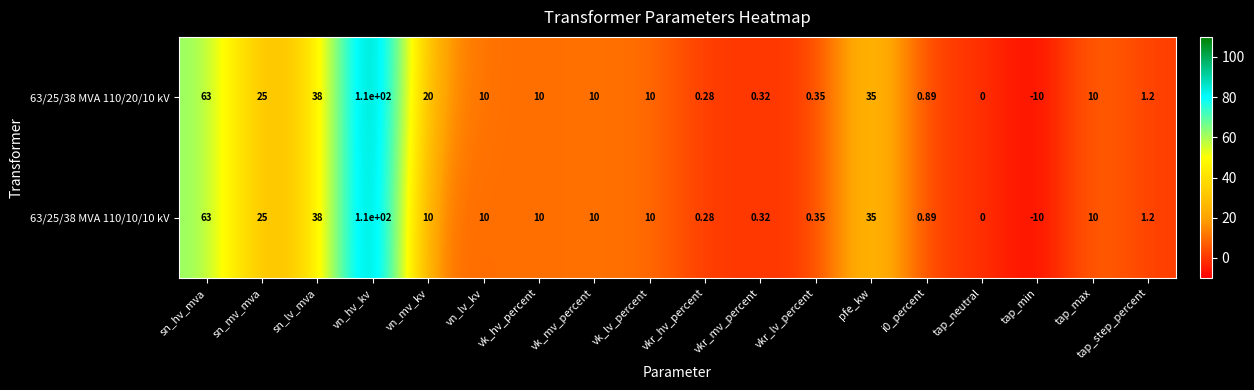

Is the value of 63/25/38 MVA 110/20/10 kV at vkr_mv_percent greater than the value of 63/25/38 MVA 110/10/10 kV at sn_mv_mva?

No